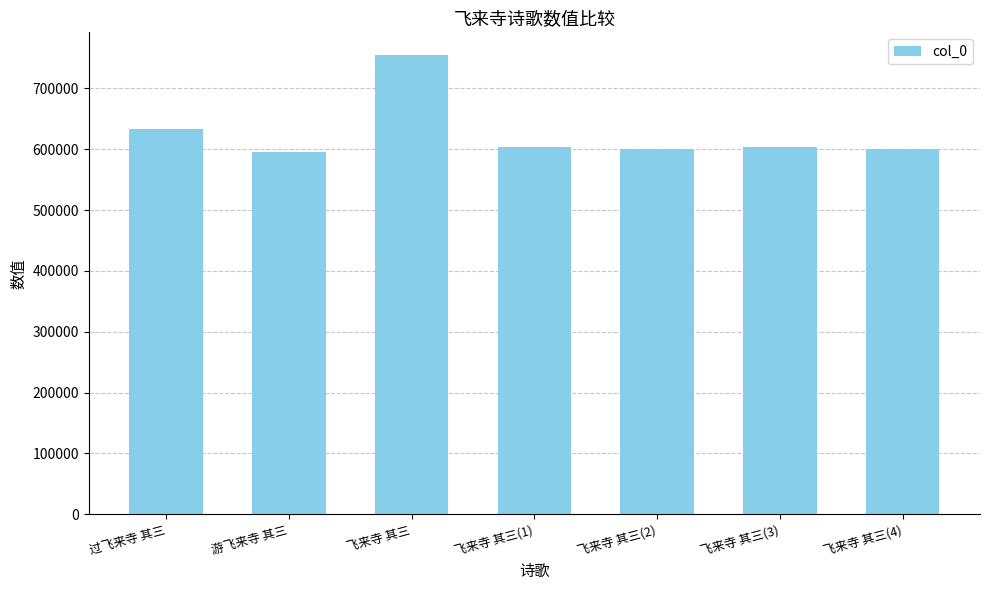

What is the minimum value shown in the chart?

595138